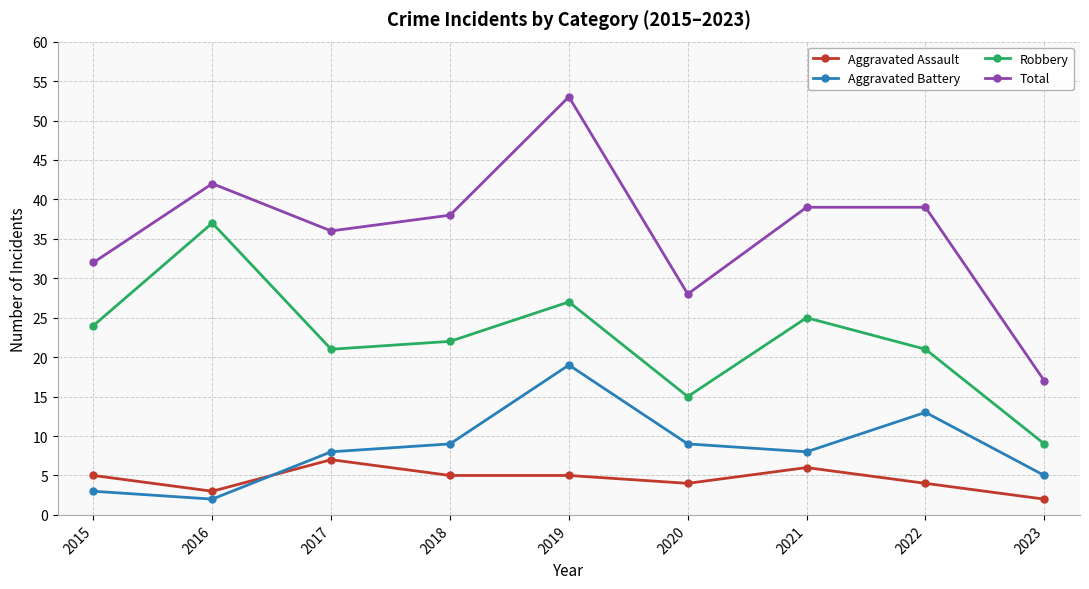

How many data points in Aggravated Assault are less than 5?

4